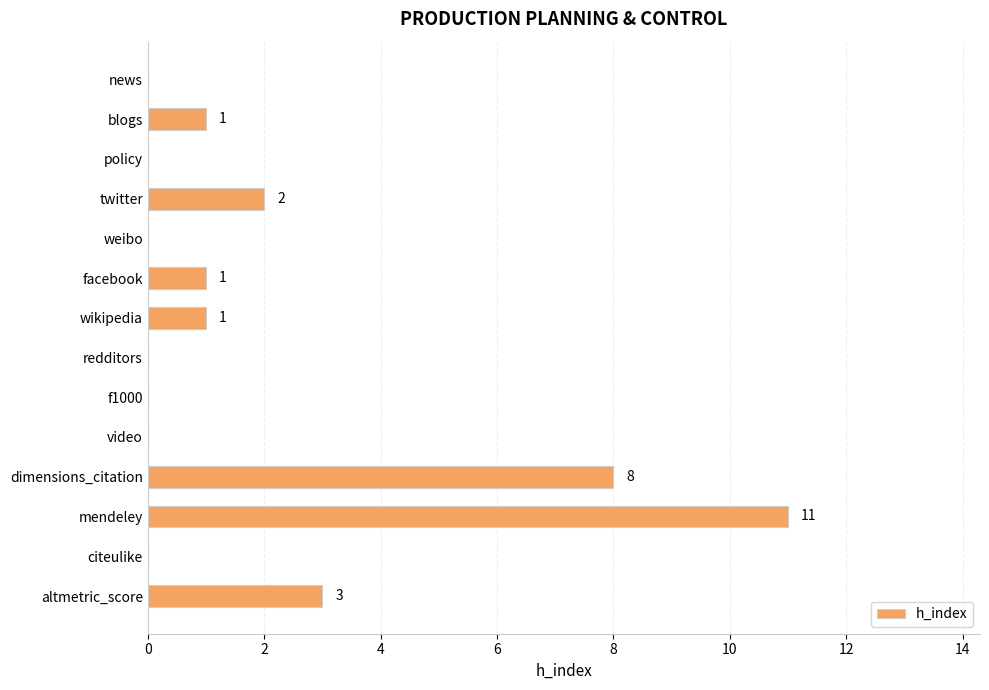

Are the bars horizontal?

Yes